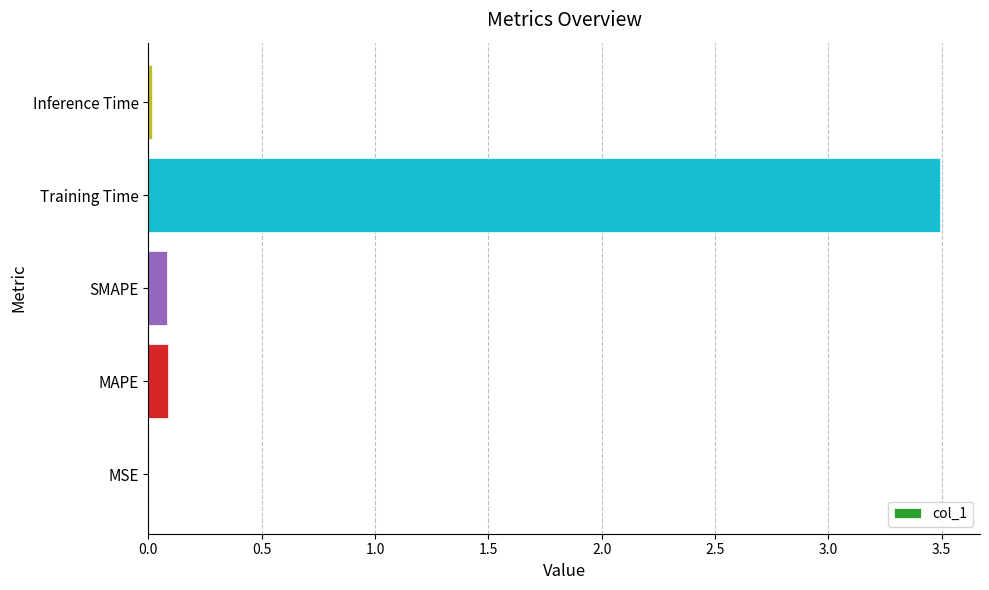

Are the bars horizontal?

Yes